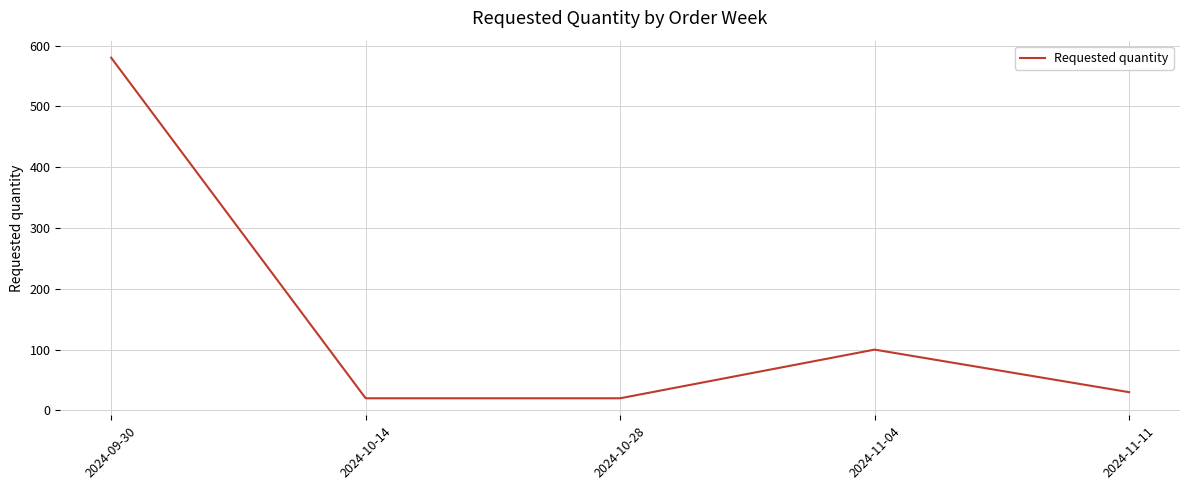

What is the smallest value displayed?

20